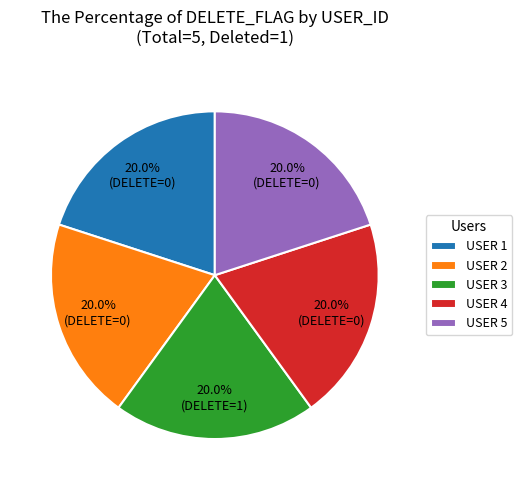

Does USER 3 represent more than half of the total?

No